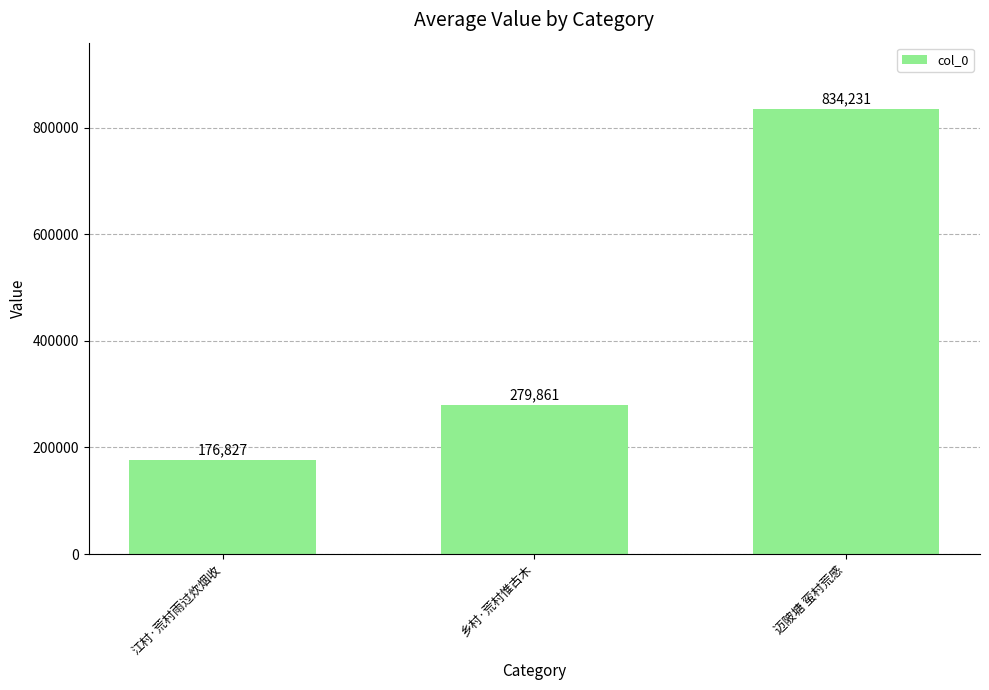

Does the chart contain any negative values?

No